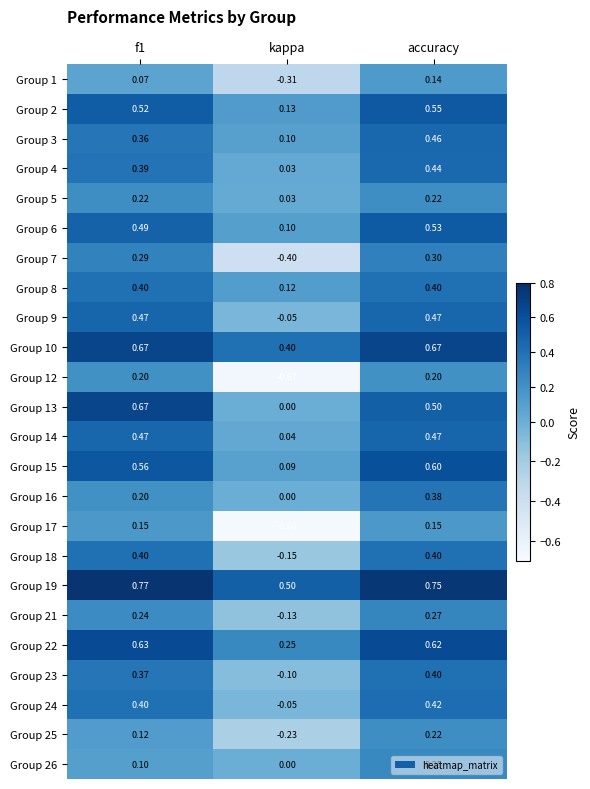

At which label does Group 18 reach its minimum?

kappa